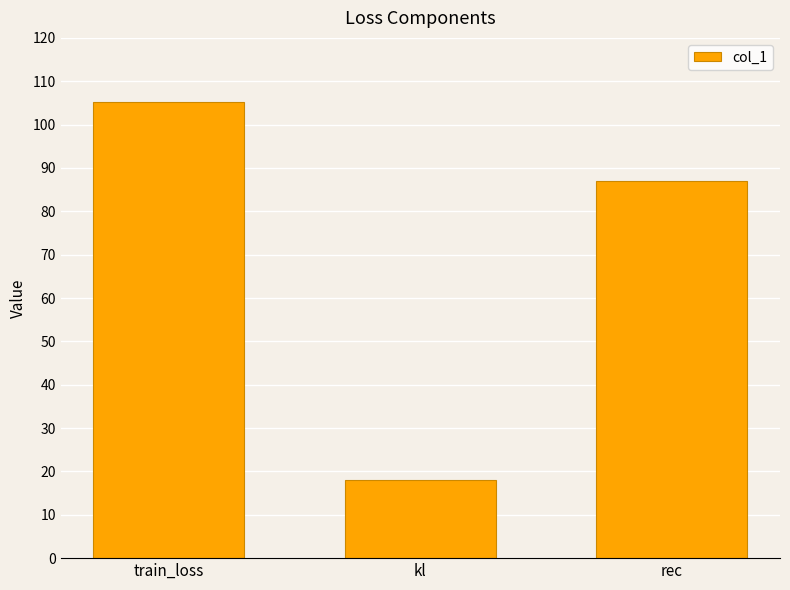

What is the smallest value displayed?

18.1